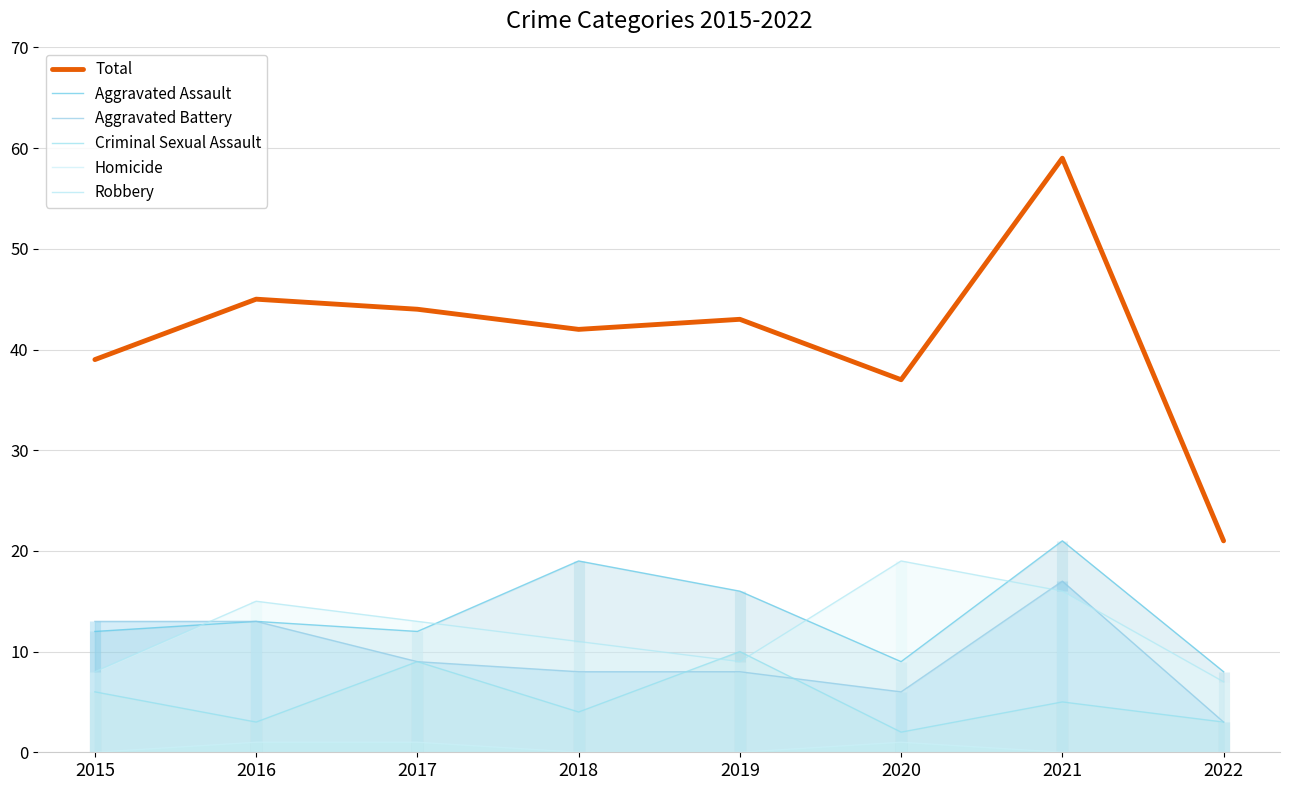

True or false: Criminal Sexual Assault and Total intersect in this chart.

False